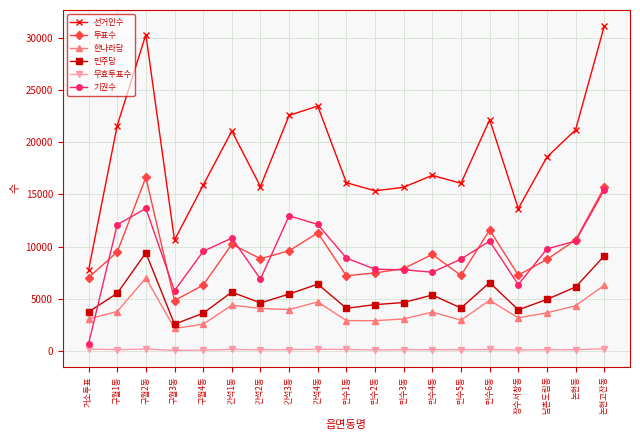

At how many categories does at least one series exceed 17723?

9